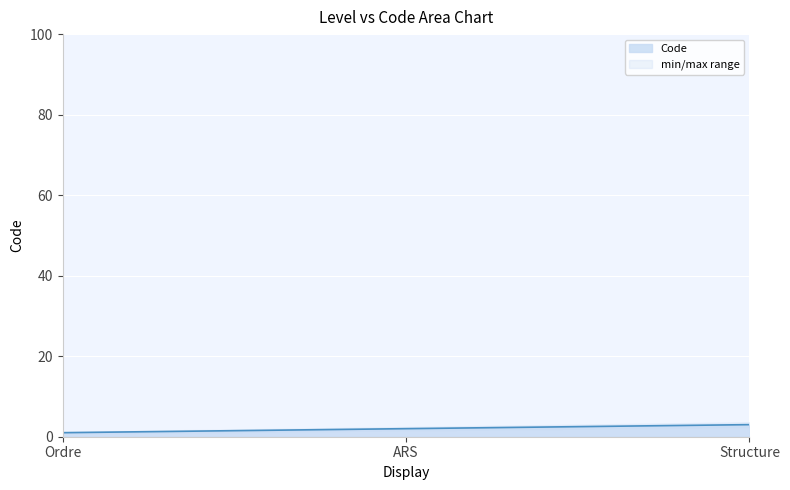

Reading left to right, what are all the values shown in this chart?

1	2	3